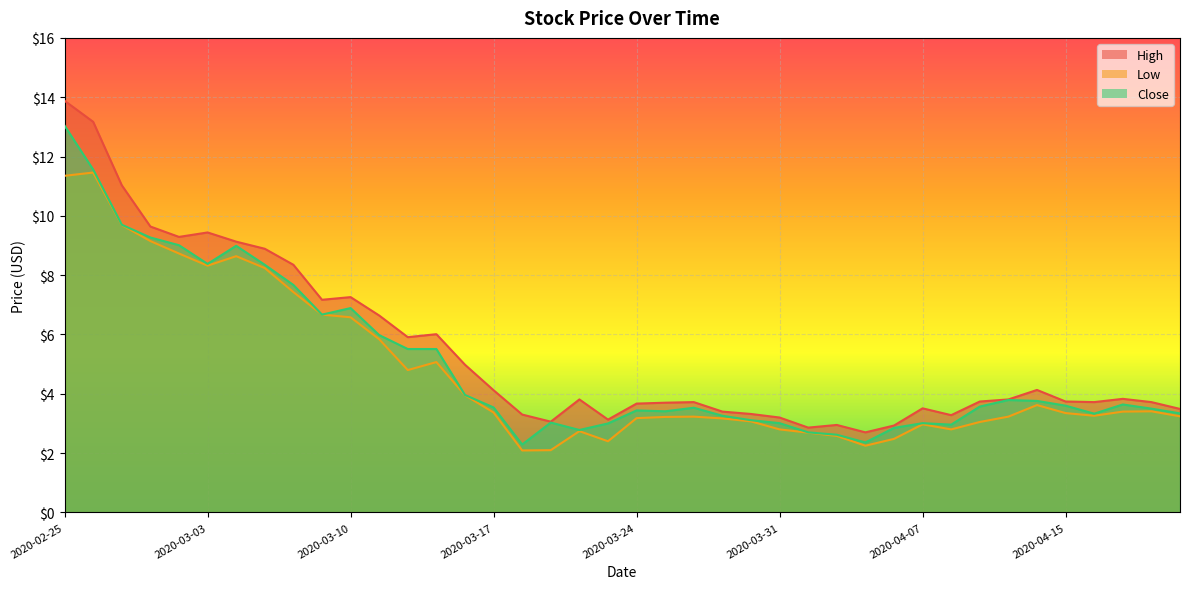

List the series in order of their peak value, highest first.

High, Close, Low